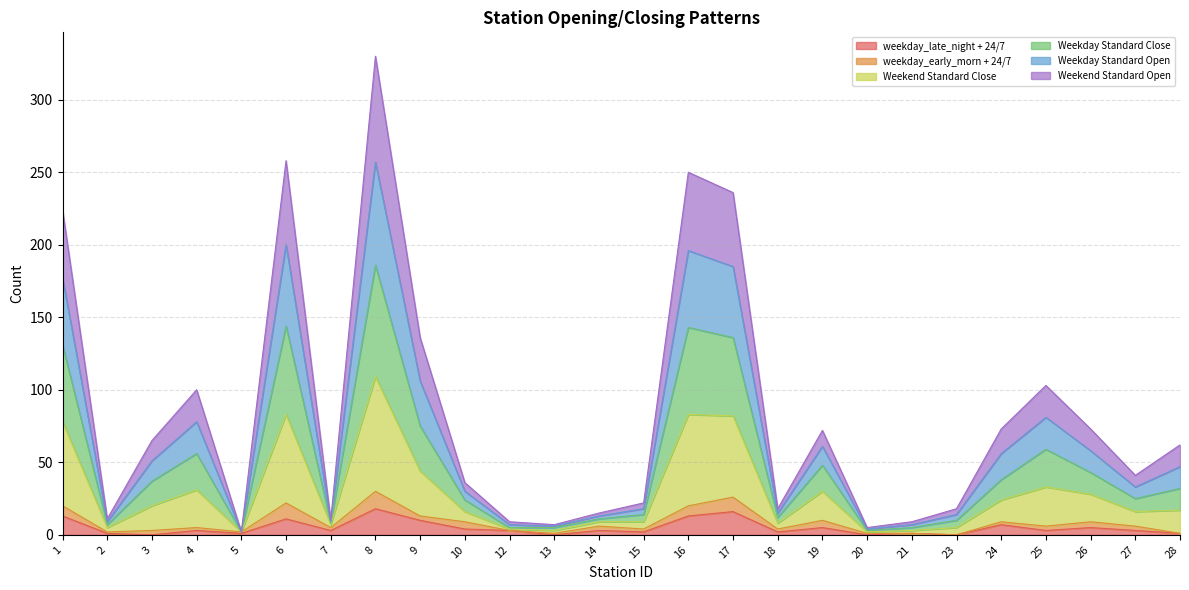

At which category is the sum across all series the highest?

8